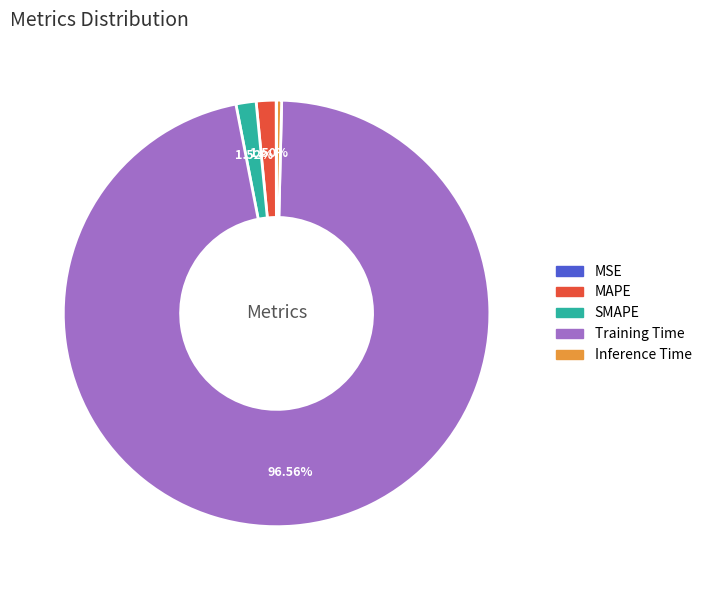

Is there a majority slice in this chart?

Yes